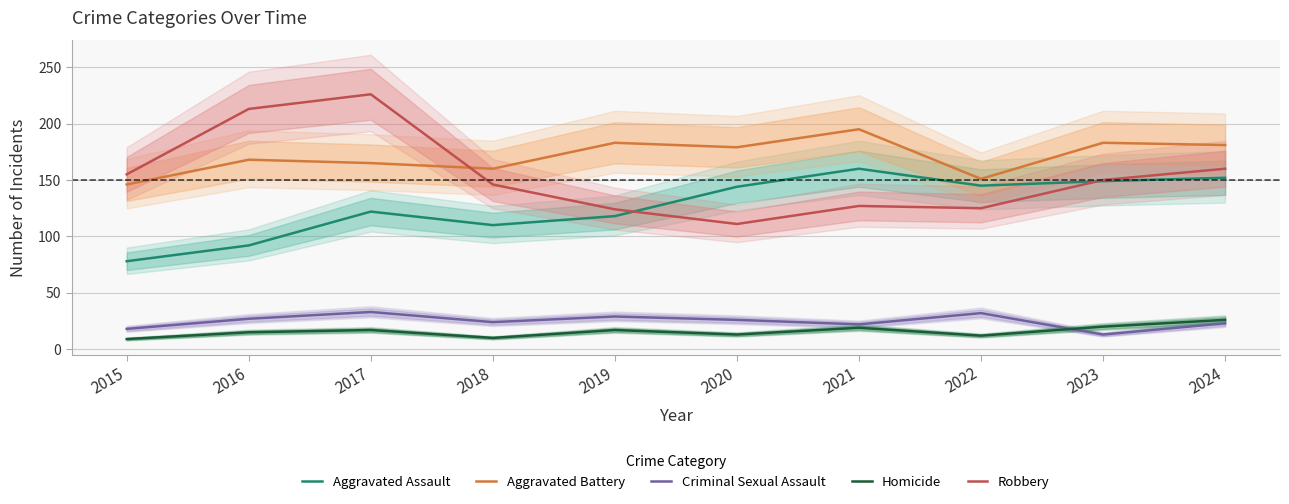

What is the sum of all Robbery values?

1537